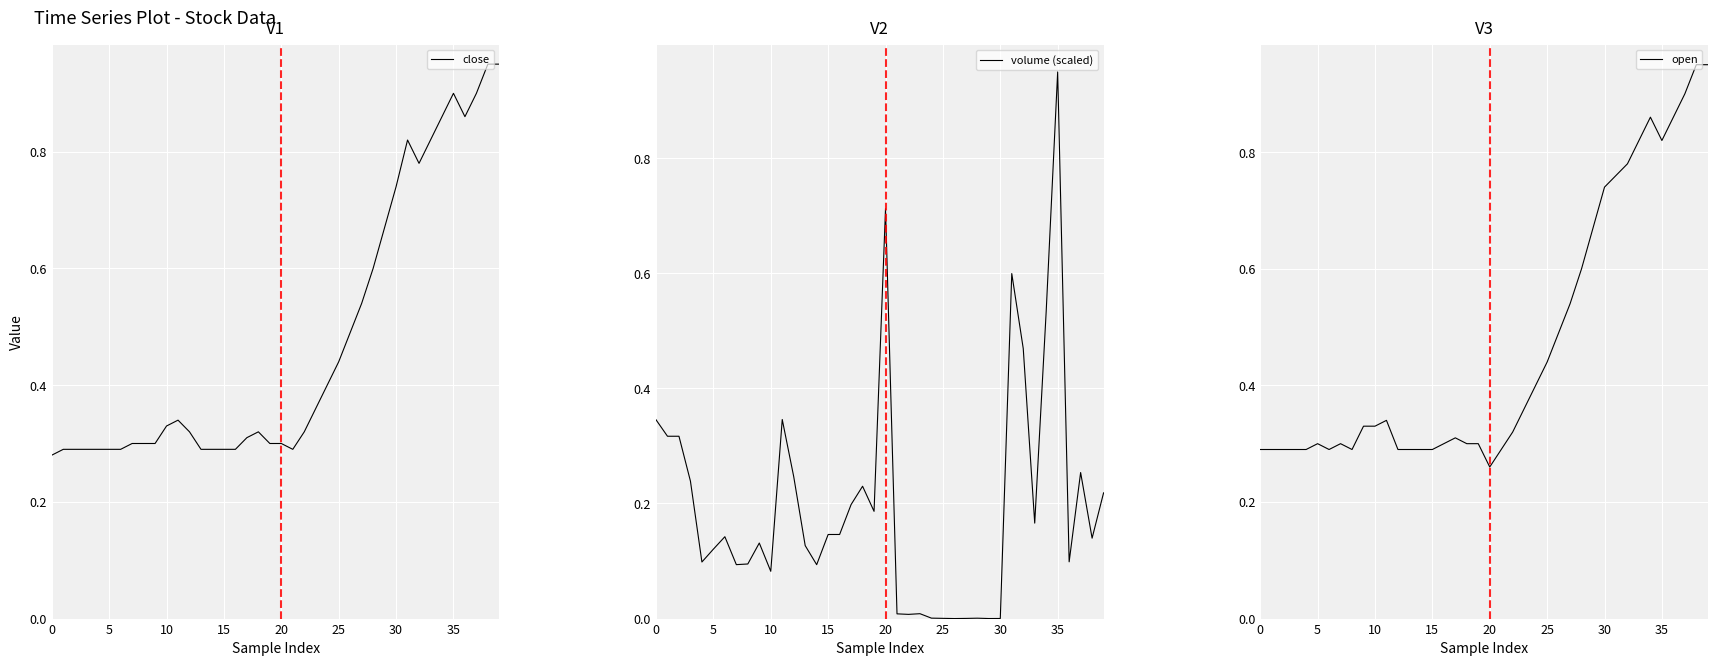

The value of close at 18 is 0.5. True or false?

False